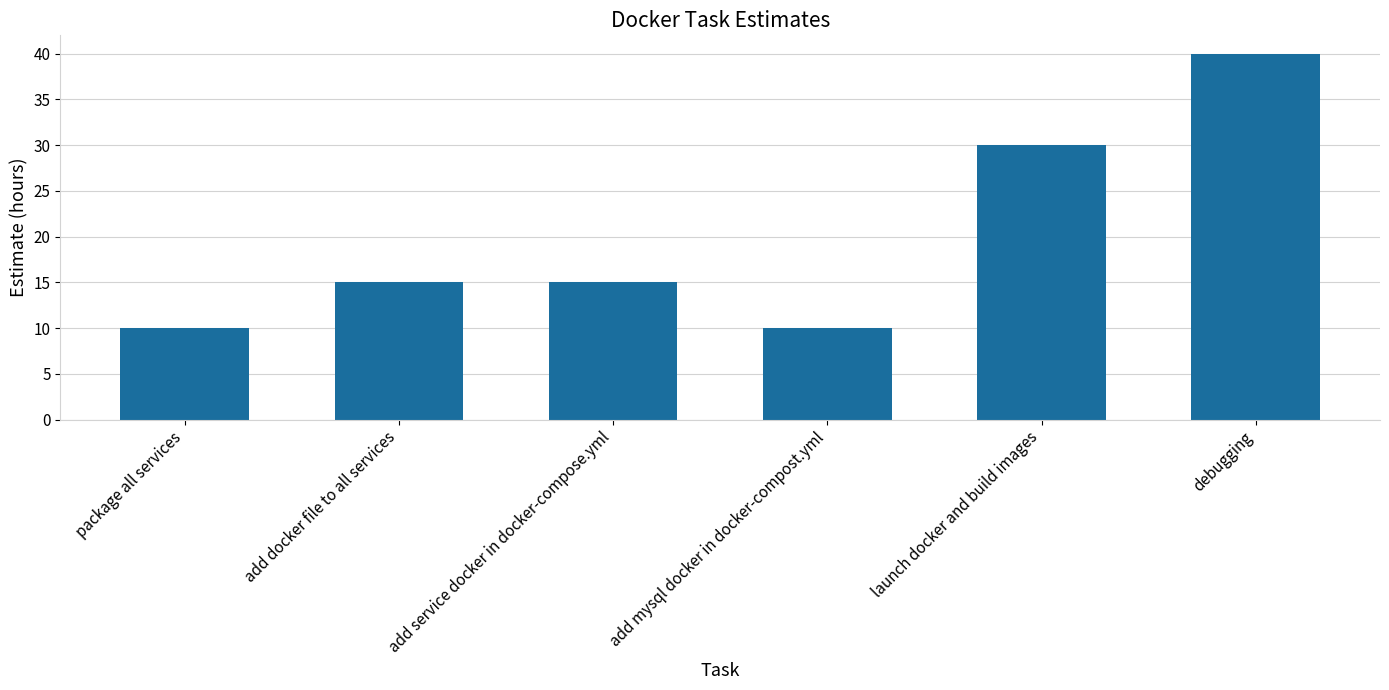

What is the label of the 2nd bar from the left?

add docker file to all services